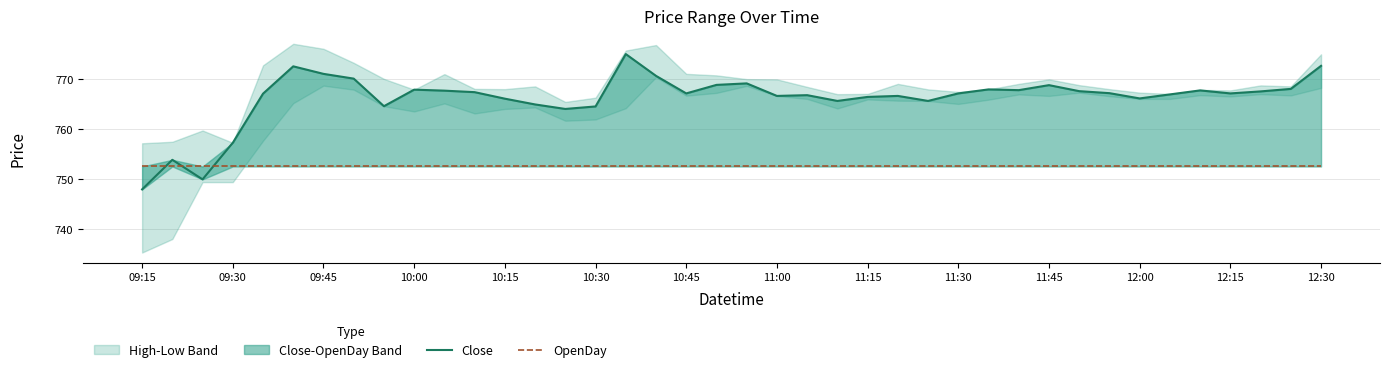

Which series has the largest total across all categories?

Close